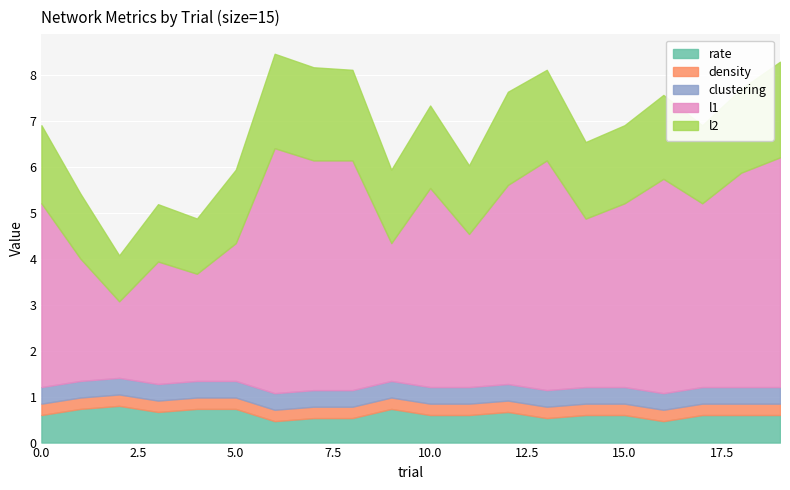

Reading left to right, transcribe all the data shown in this chart.

rate: 0.6	0.7	0.8	0.7	0.7	0.7	0.5	0.5	0.5	0.7	0.6	0.6	0.7	0.5	0.6	0.6	0.5	0.6	0.6	0.6
density: 0.2	0.2	0.2	0.2	0.2	0.2	0.2	0.2	0.2	0.2	0.2	0.2	0.2	0.2	0.2	0.2	0.2	0.2	0.2	0.2
clustering: 0.4	0.4	0.4	0.4	0.4	0.4	0.4	0.4	0.4	0.4	0.4	0.4	0.4	0.4	0.4	0.4	0.4	0.4	0.4	0.4
l1: 4.0	2.7	1.7	2.7	2.3	3.0	5.3	5.0	5.0	3.0	4.3	3.3	4.3	5.0	3.7	4.0	4.7	4.0	4.7	5.0
l2: 1.7	1.4	1.0	1.2	1.2	1.6	2.1	2.0	2.0	1.6	1.8	1.5	2.0	2.0	1.7	1.7	1.8	1.7	1.8	2.1